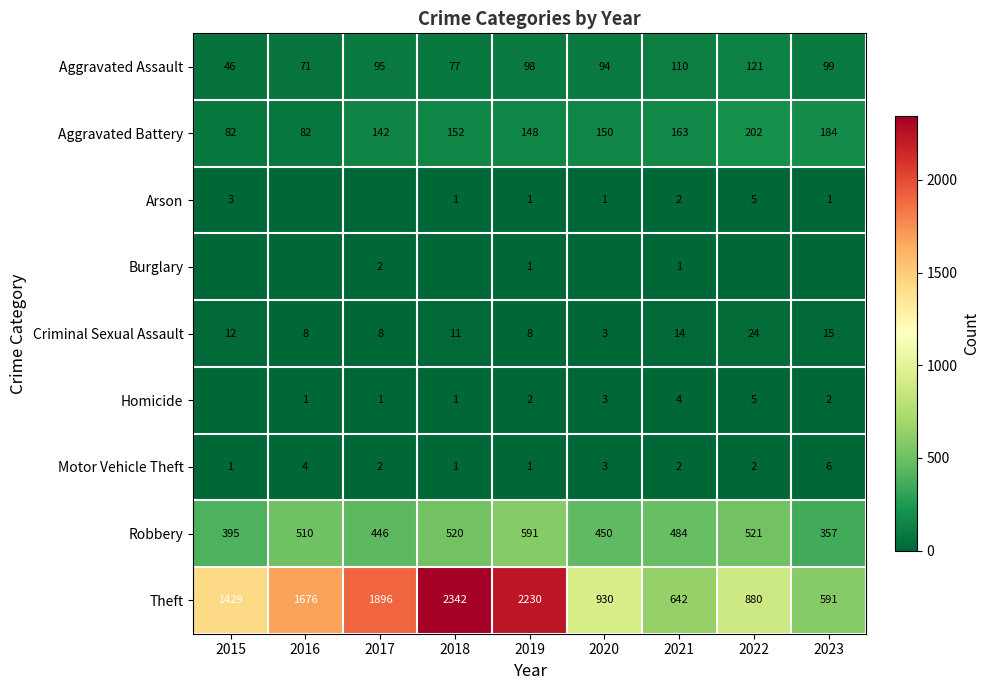

Which label corresponds to the smallest value in the chart?

2016